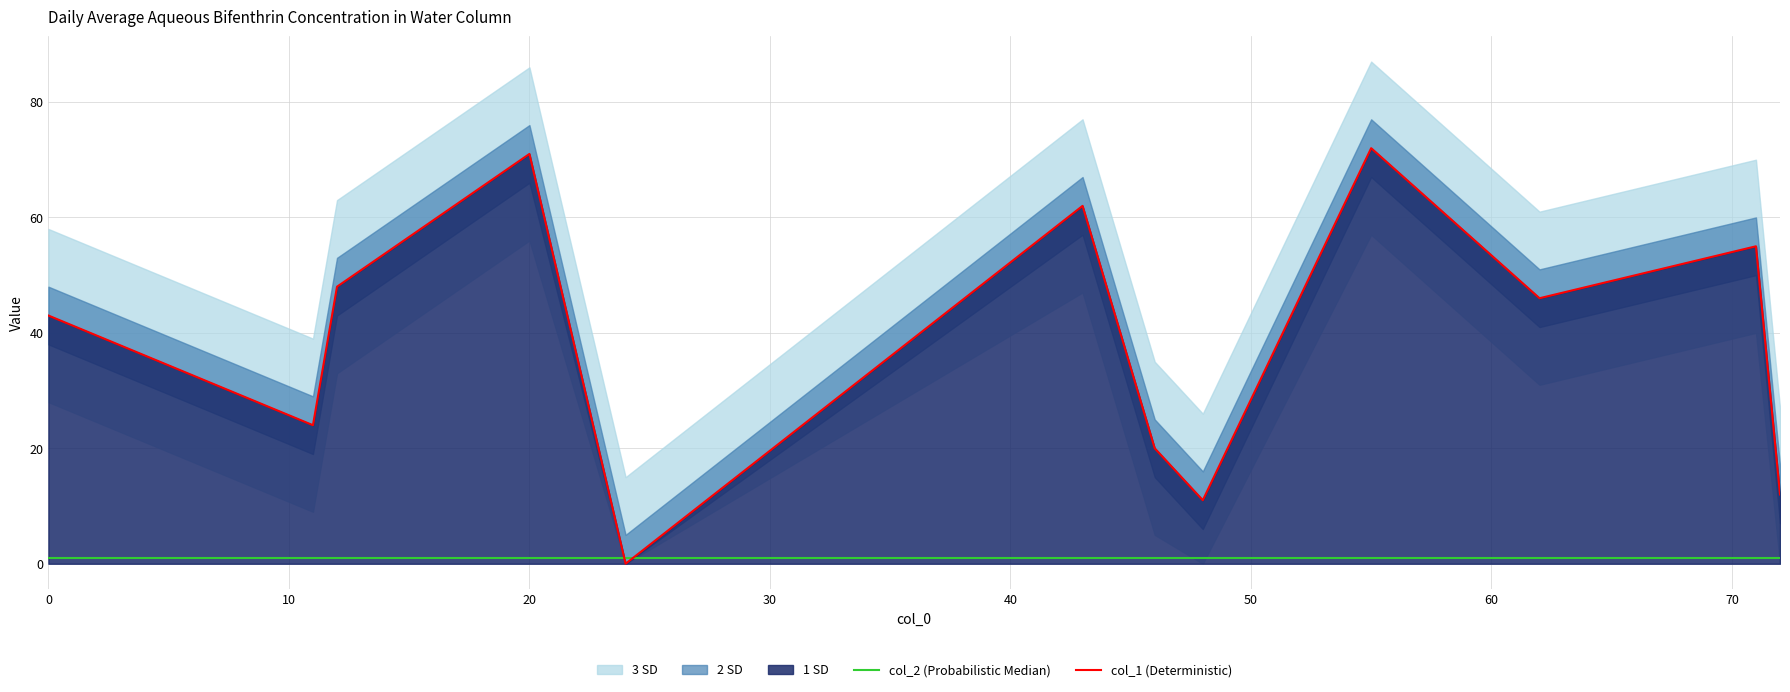

Is it true that col_1 (Deterministic) equals 16 at 0?

False